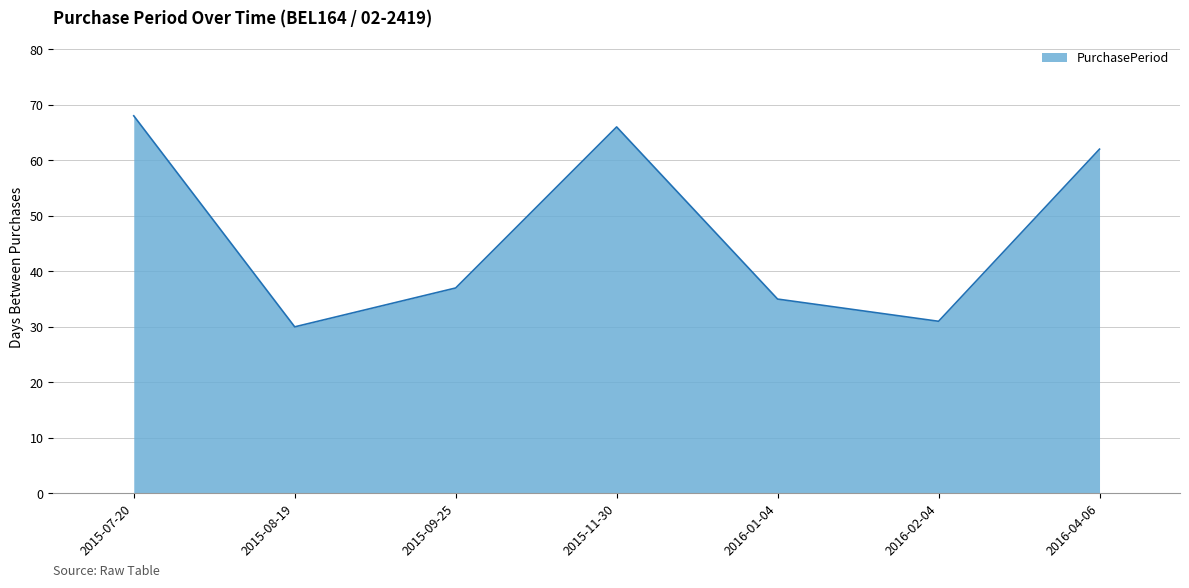

Where does the data first go above 37?

2015-07-20